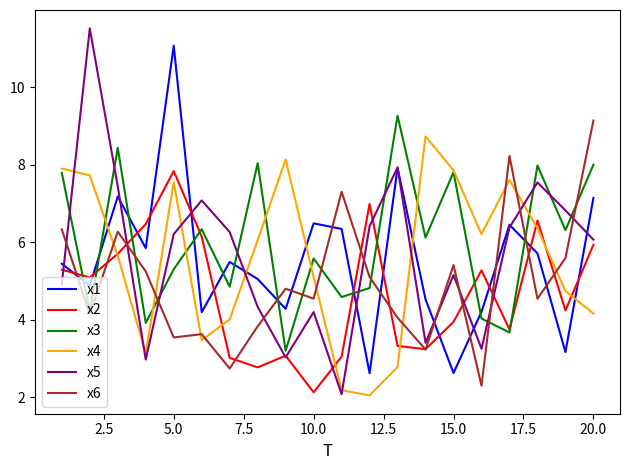

What is the smallest value displayed?

2.0